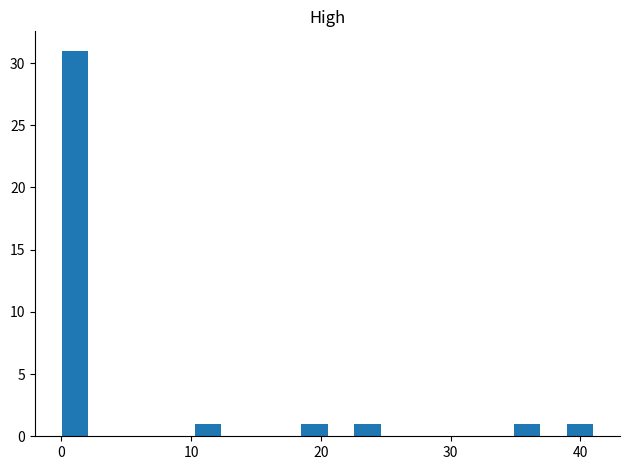

Around what value on the x-axis is the tallest bar? Give the approximate position of its centre, as read against the axis.

1